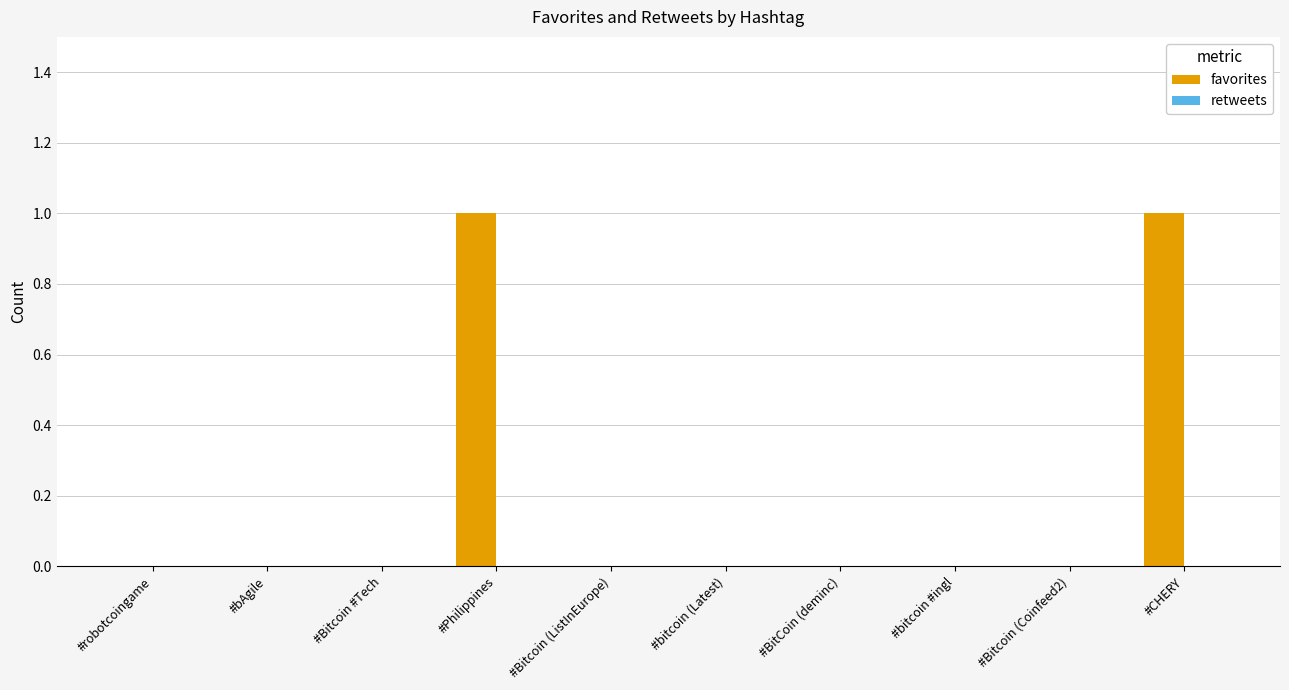

The value at #Philippines is 1. True or false?

True